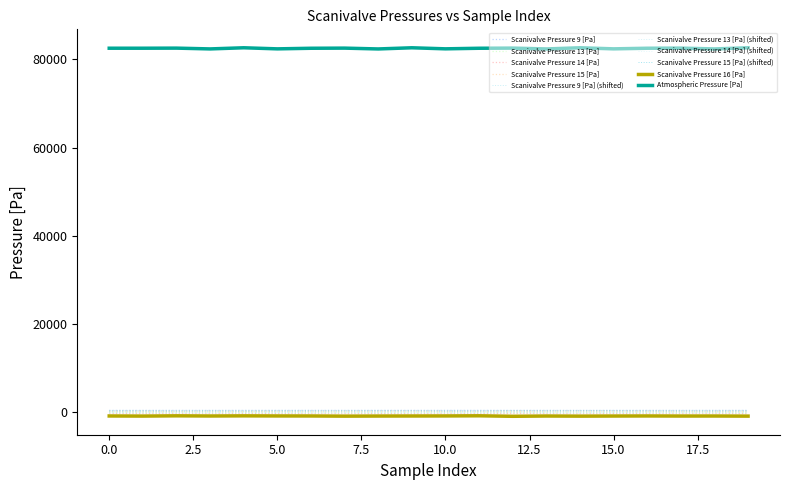

How many lines are shown in the chart?

10